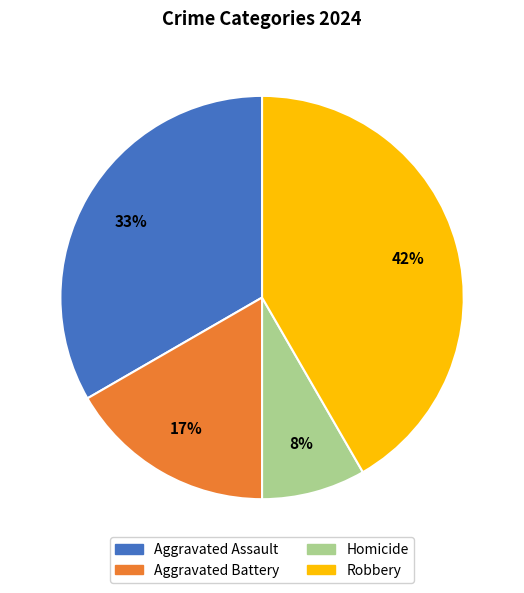

Rank the categories by value from highest to lowest.

Robbery, Aggravated Assault, Aggravated Battery, Homicide